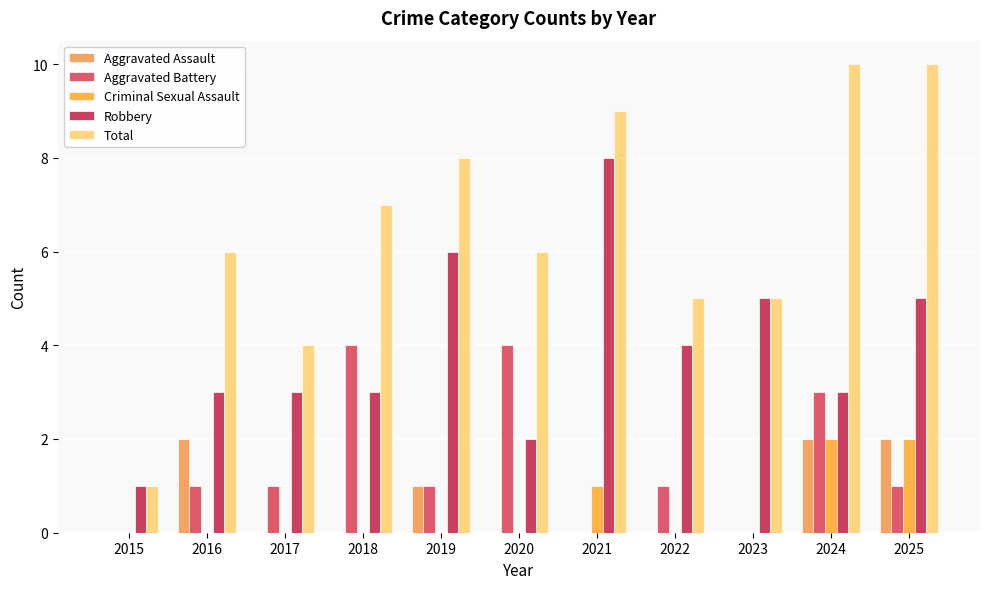

What is the difference between the highest and lowest values at 2017?

4